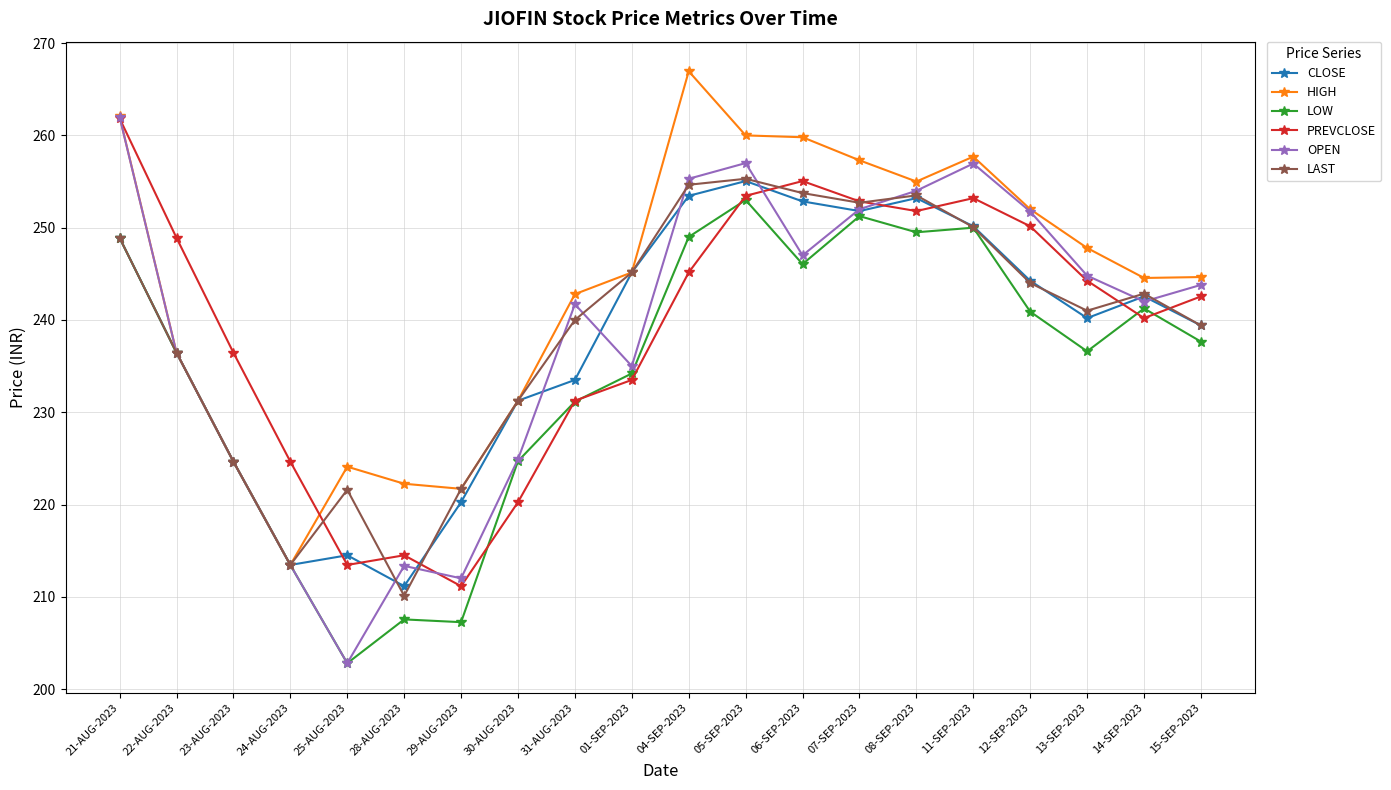

Where is the first local maximum for PREVCLOSE?

28-AUG-2023